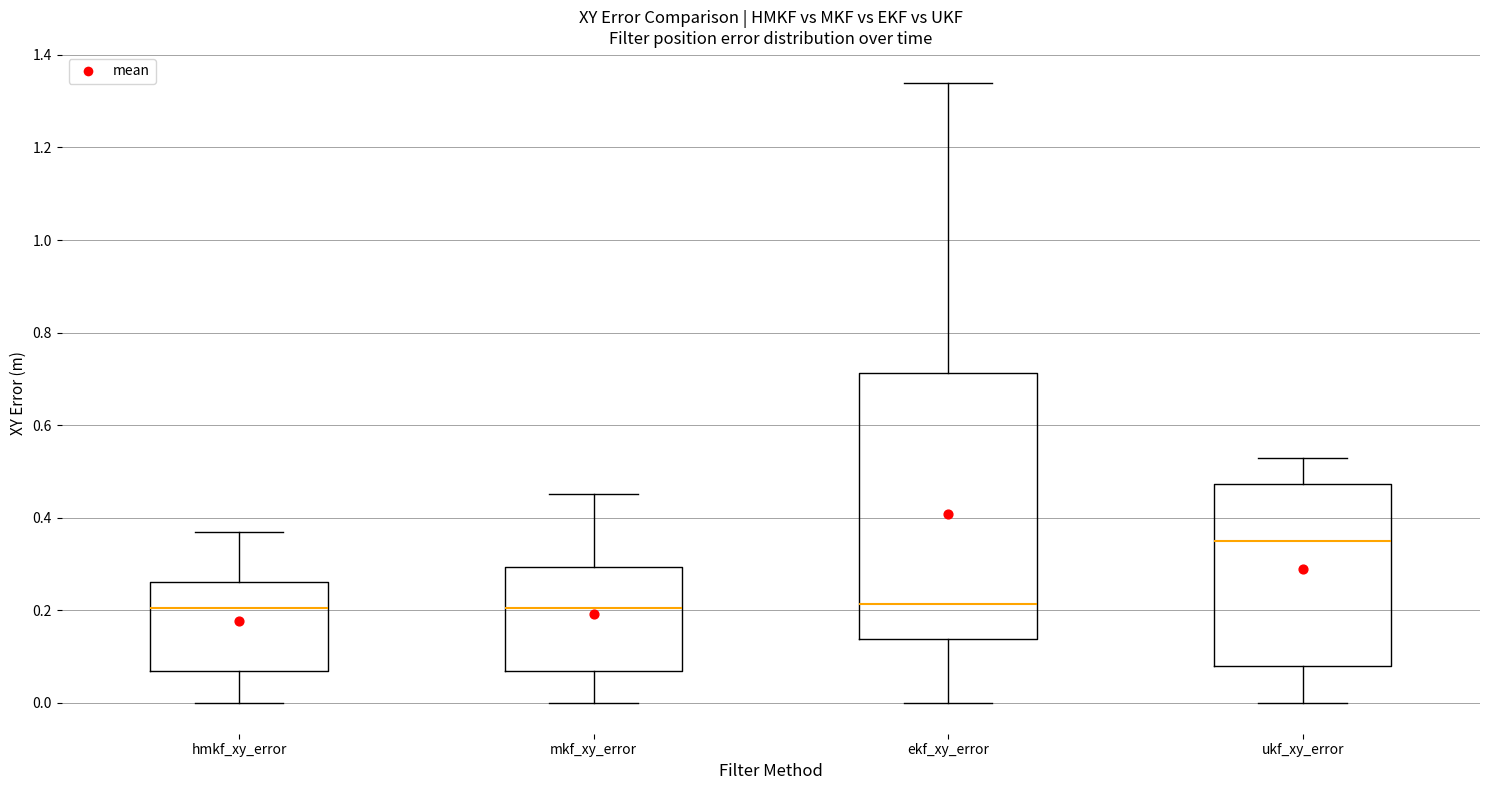

Where does the lower whisker of the box for mkf_xy_error end on the y-axis? The values are not printed on the chart, so give them approximately, as read against the axis.

0.00